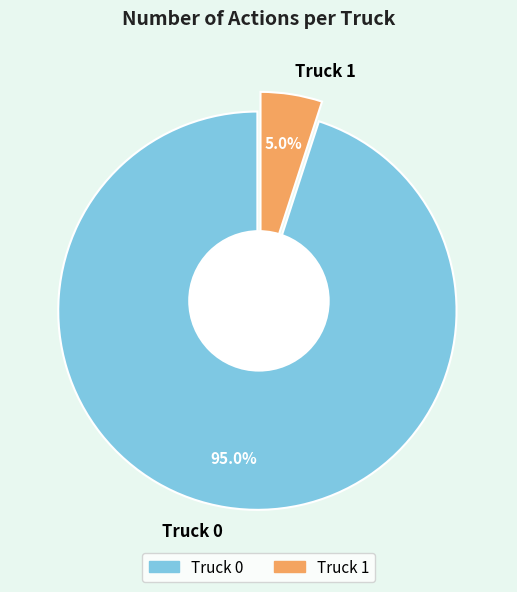

Is there any slice that represents more than half of the pie?

Yes